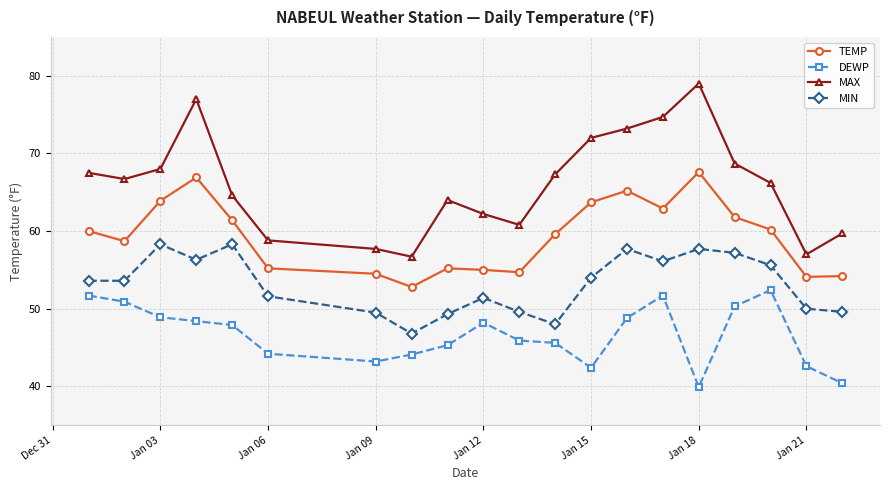

What is the average value of the TEMP series?

59.4